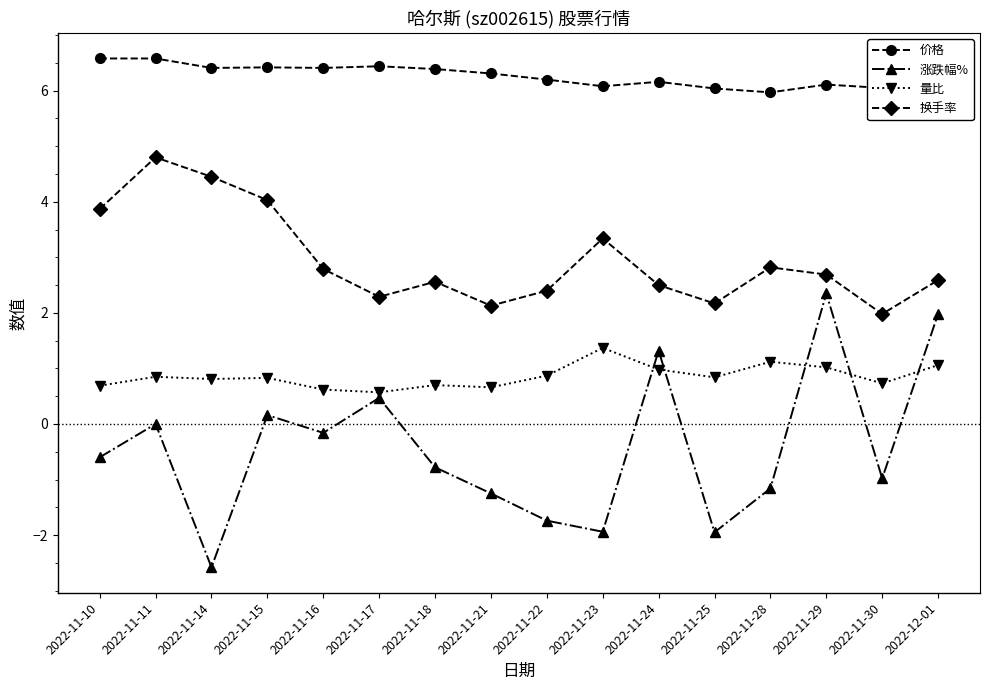

The value of 换手率 at 2022-11-15 is 4.0. True or false?

True